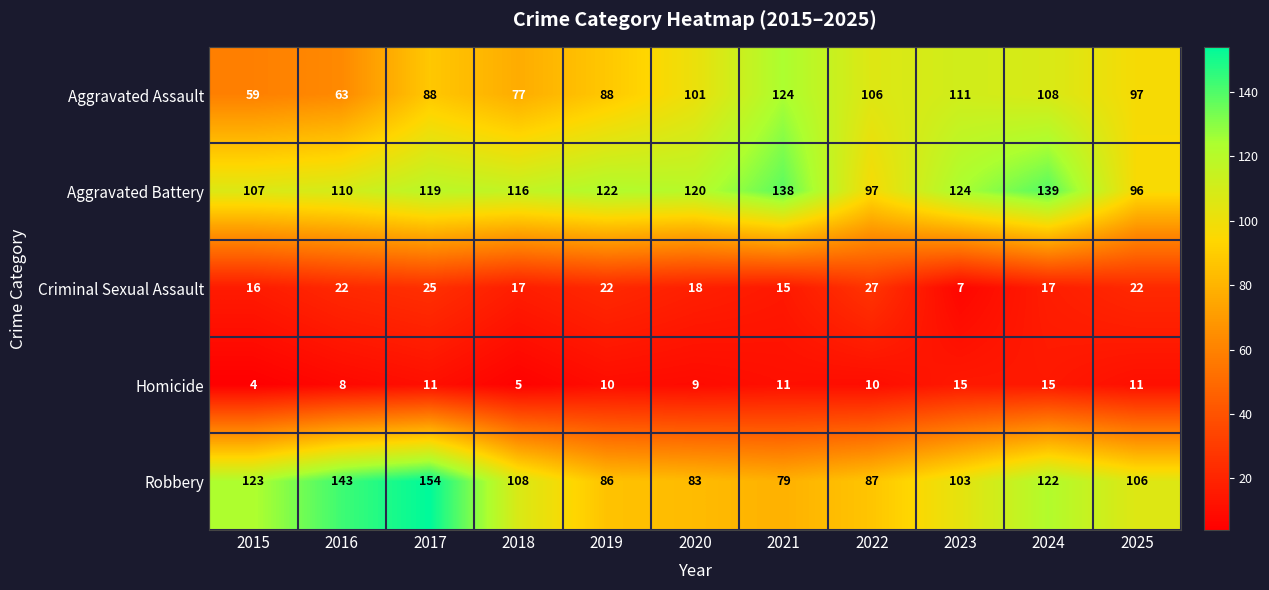

Which series has the widest spread of values?

Robbery